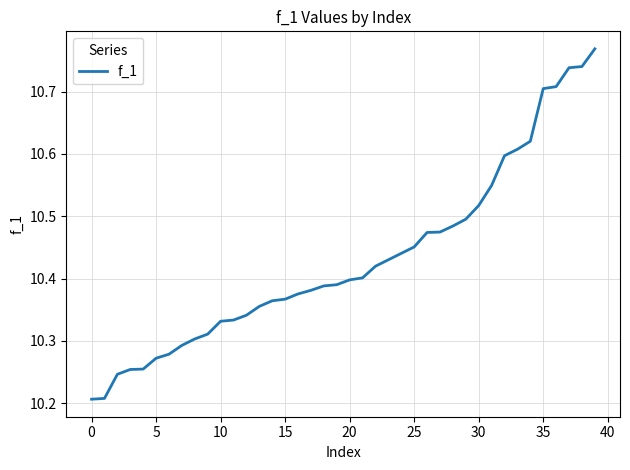

Which category has the highest value across all series?

39